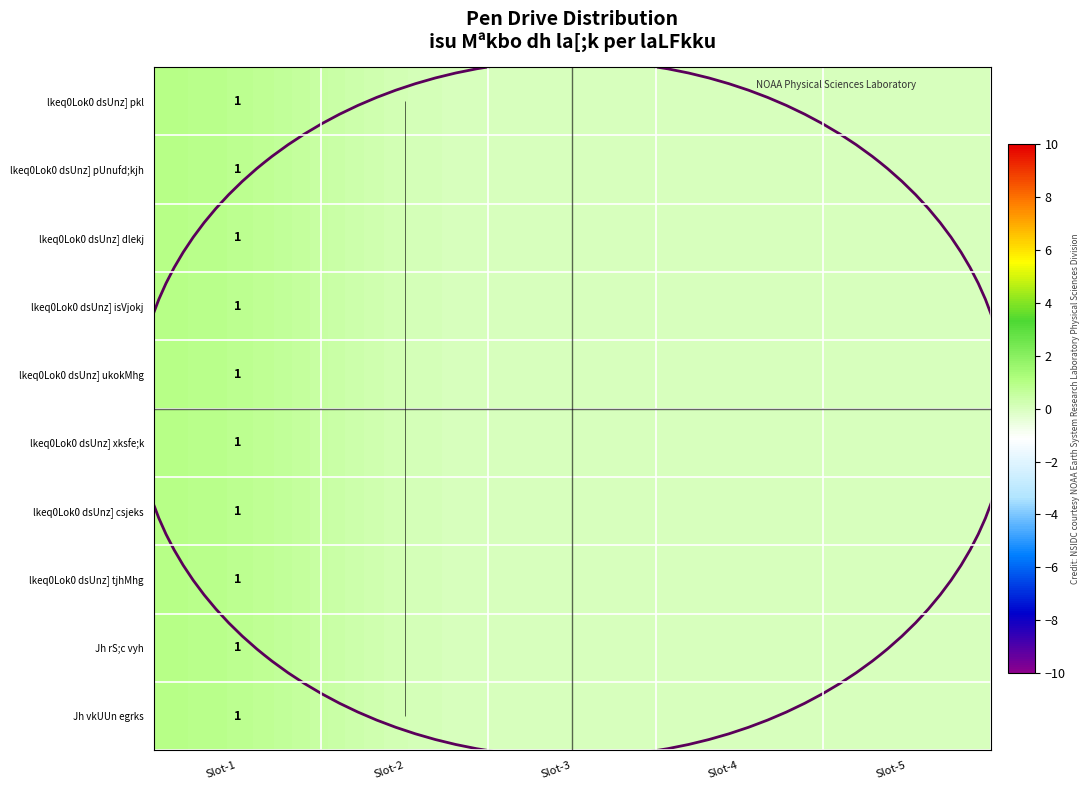

At which category does the chart reach its peak across all series?

Slot-1